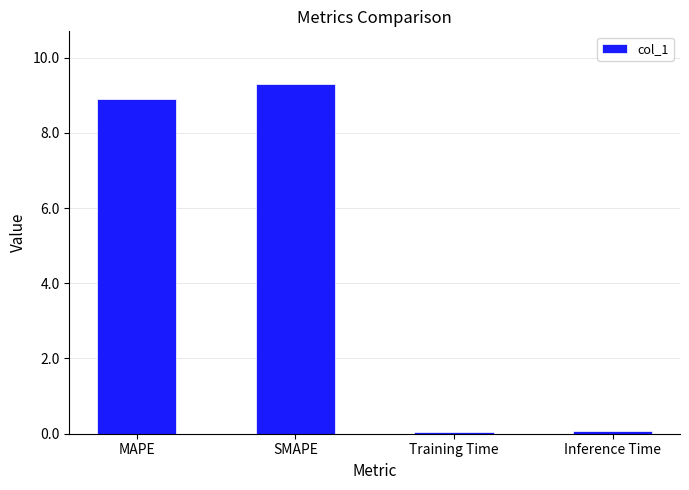

What is the label of the 4th bar from the left?

Inference Time